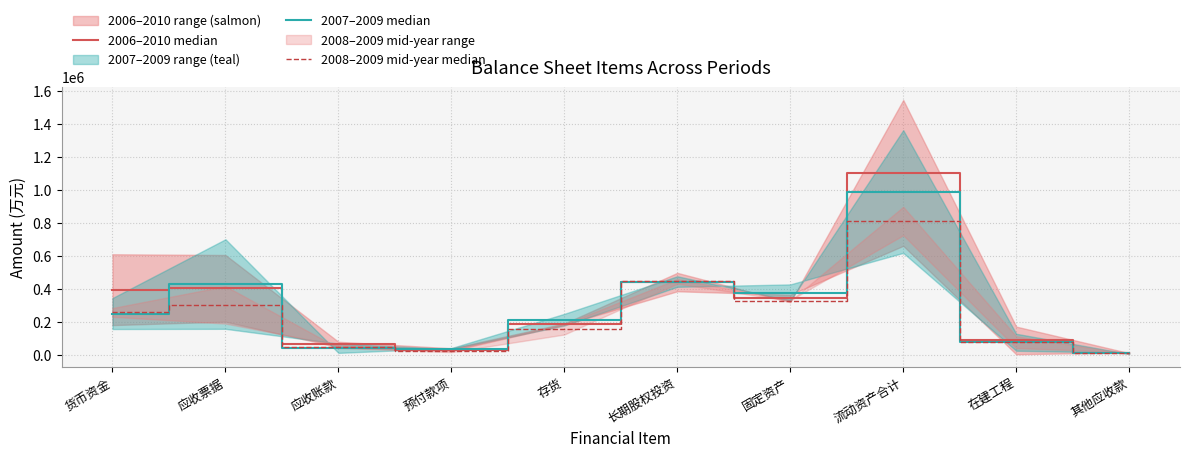

Reading left to right, extract all data points from this chart.

2006–2010 median: 396705.0	404923.5	64921.0	34046.5	188154.0	442819.0	343540.0	1103854.5	89420.5	14850.5
2007–2009 median: 252210.5	430820.5	41908.5	40098.5	214934.0	446002.5	379321.5	991142.5	78380.5	11132.0
2008–2009 mid-year median: 259115.5	304694.0	52304.0	27026.5	156604.0	446651.0	331030.5	812536.0	79039.0	12786.5